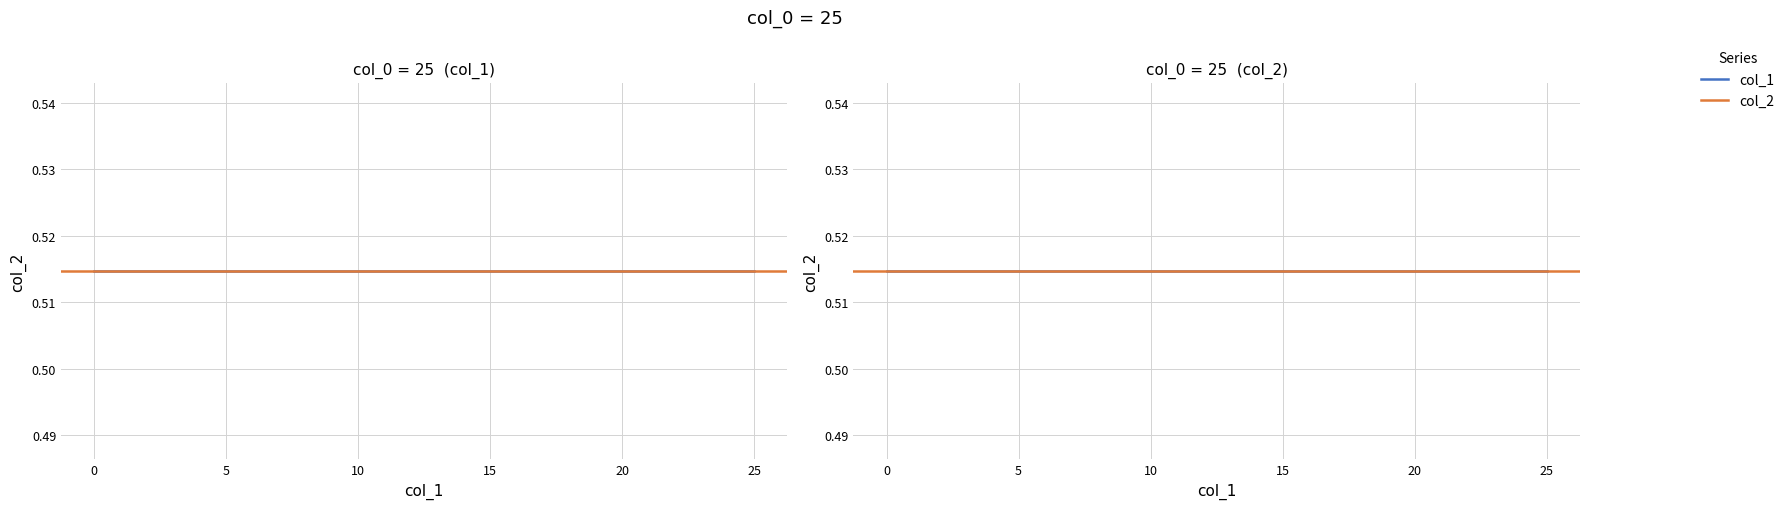

Does the chart have visible grid lines?

Yes